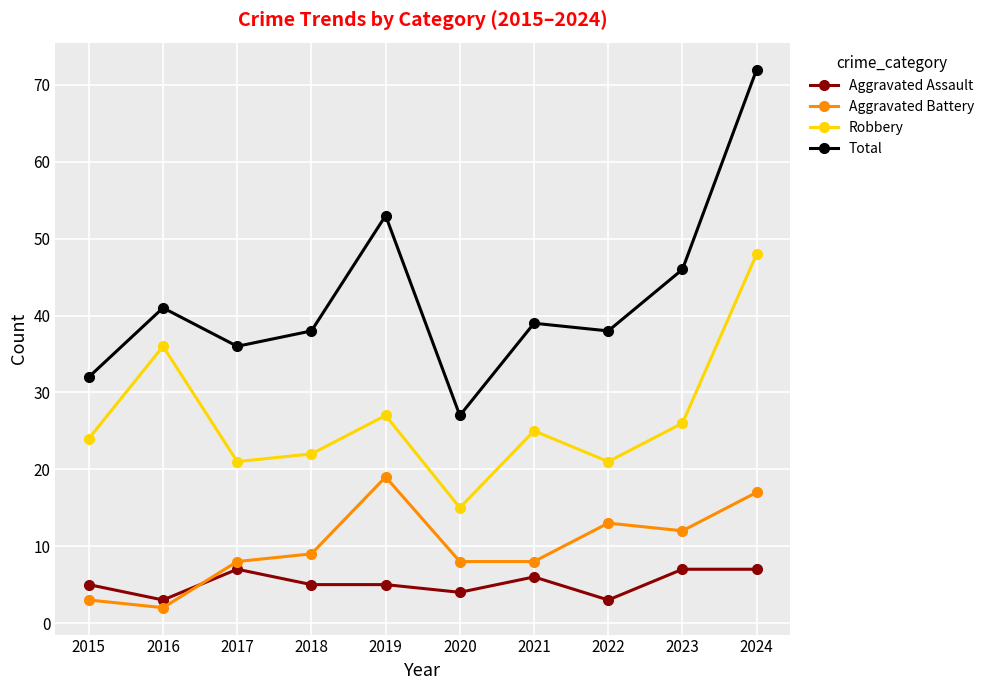

Which label corresponds to the smallest value in the chart?

2016